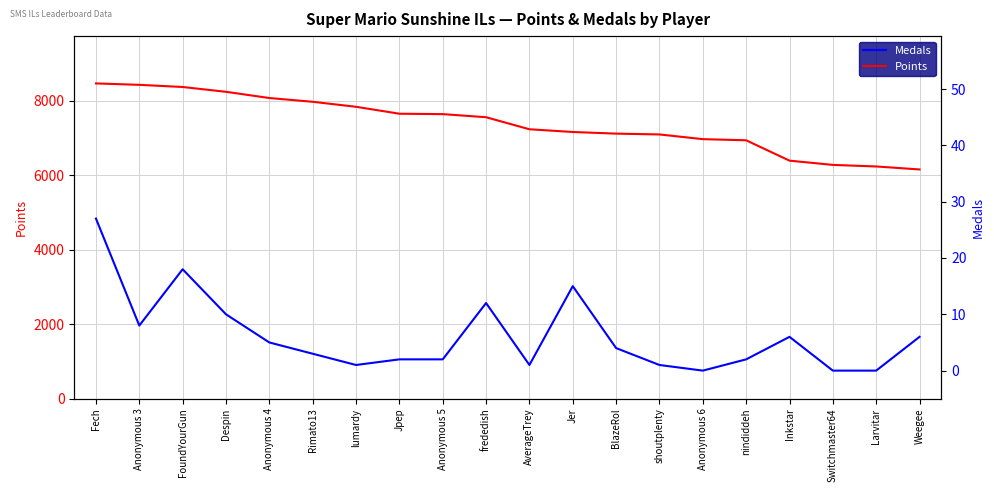

What is the difference between the Points values at AverageTrey and Larvitar?

998